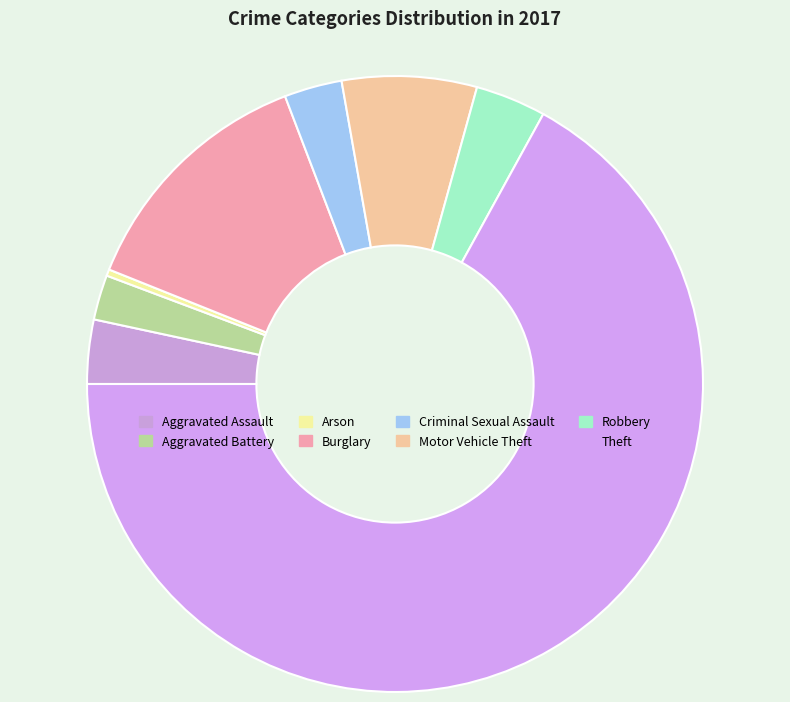

How many segments does this pie chart have?

8